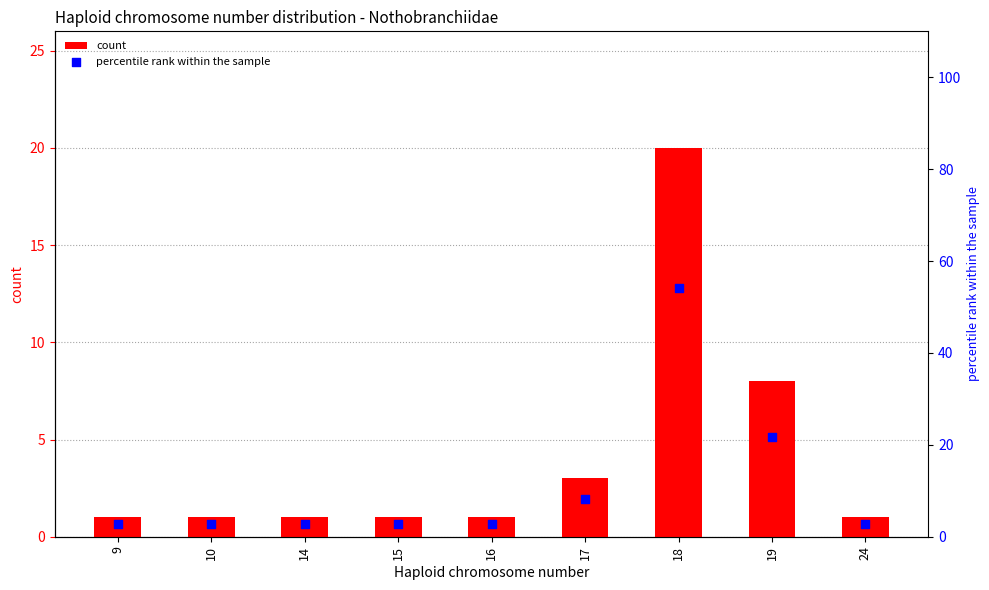

Which series has the largest total across all categories?

percentile rank within the sample